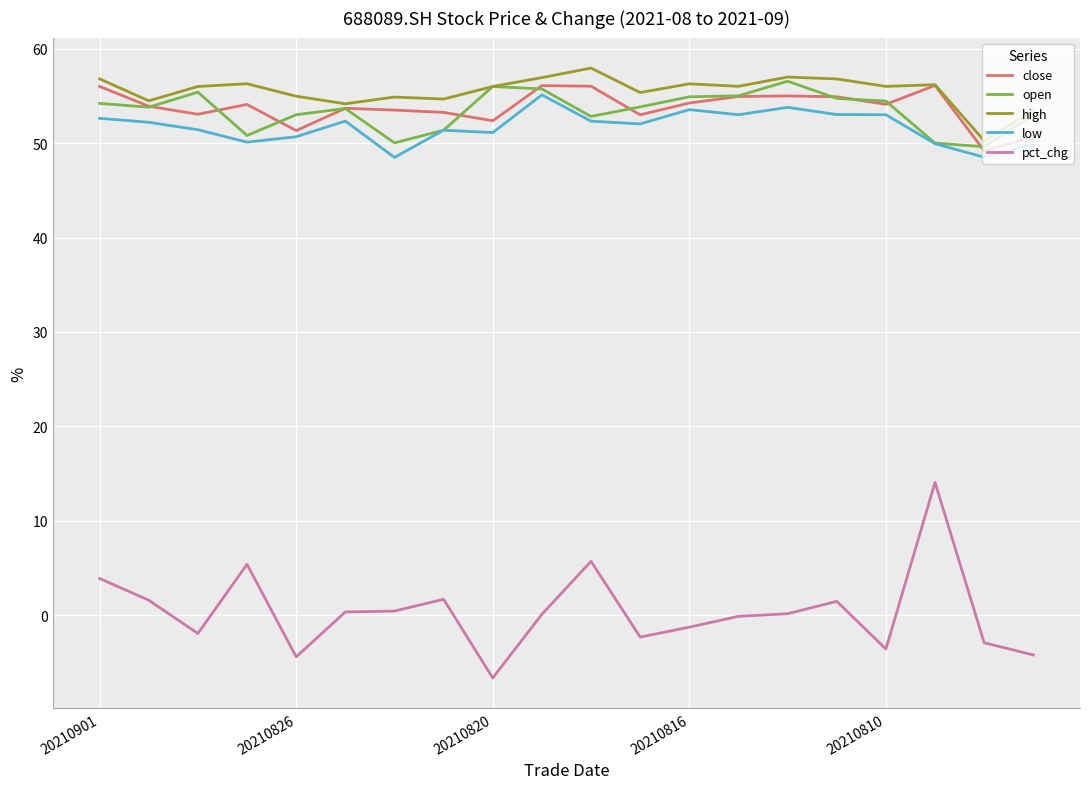

True or false: pct_chg and high intersect in this chart.

False